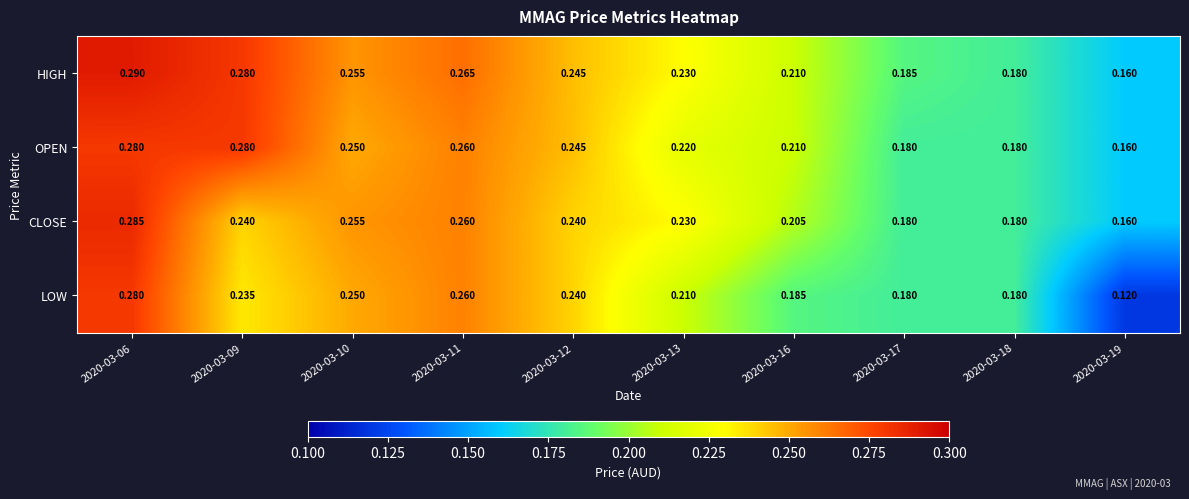

Which series has the largest range (max minus min)?

LOW